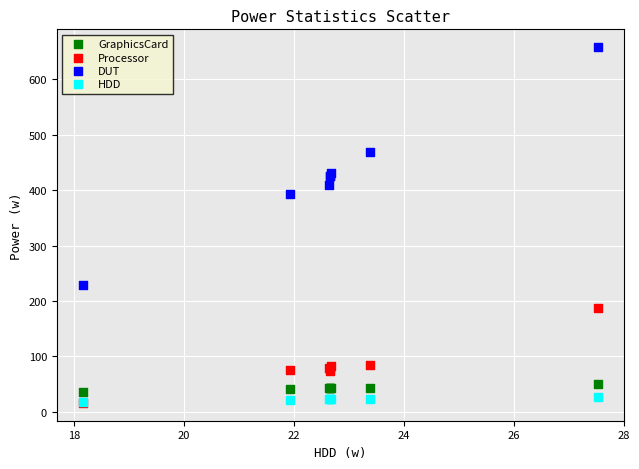

What are all the series names shown in the legend?

GraphicsCard, Processor, DUT, HDD